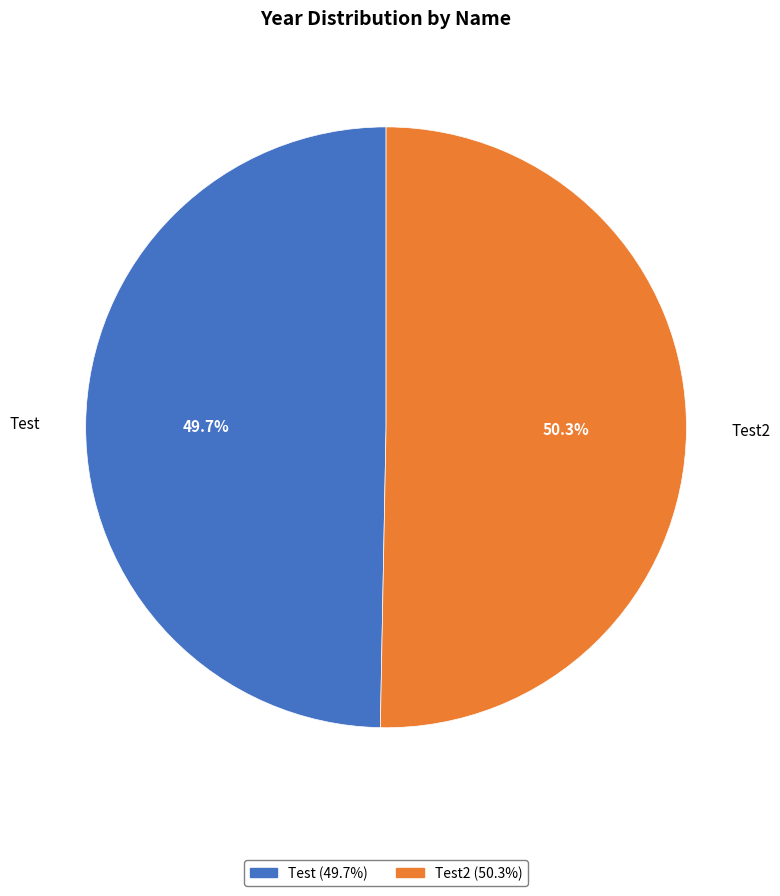

Rank the categories by value from lowest to highest.

Test, Test2